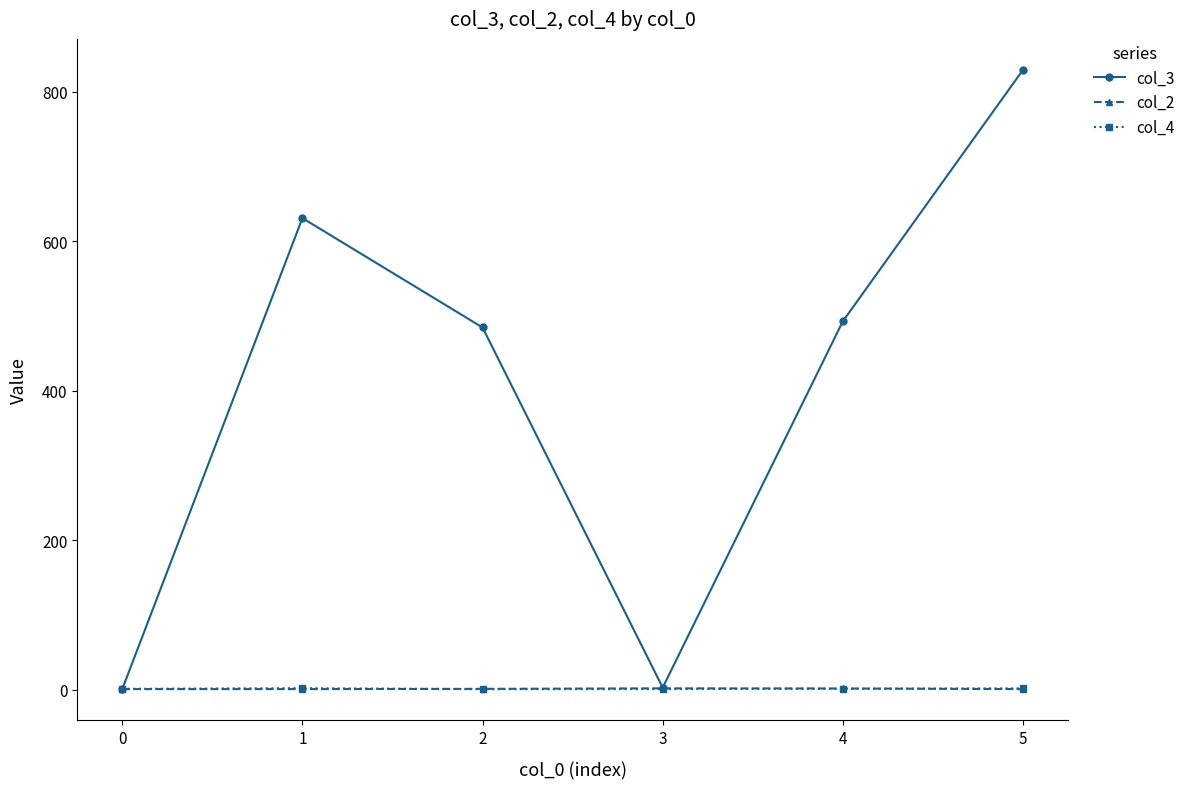

How many series are shown in this chart?

3